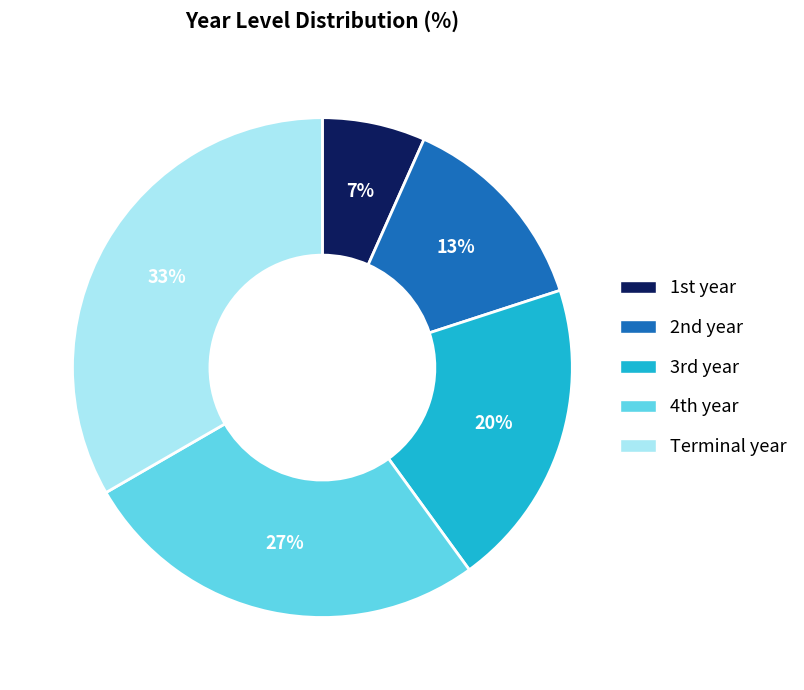

Which category has the biggest portion of the pie?

Terminal year